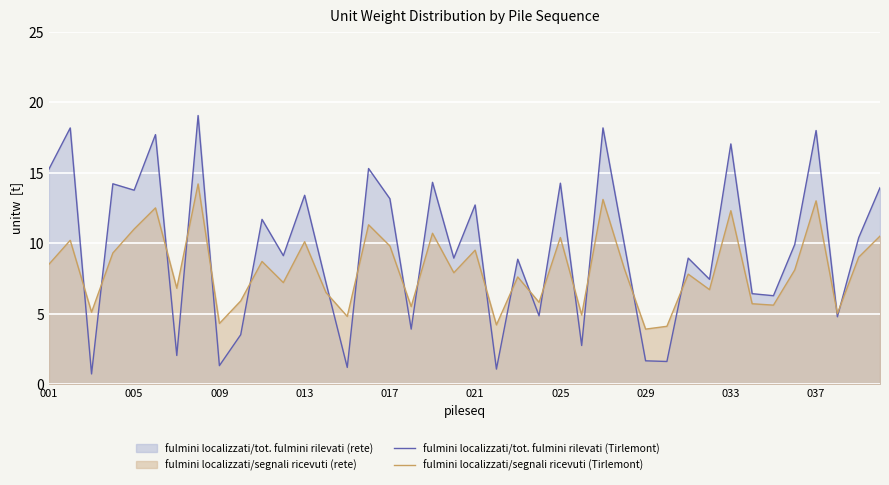

List the series in order of their overall mean, highest first.

fulmini localizzati/tot. fulmini rilevati (Tirlemont), fulmini localizzati/segnali ricevuti (Tirlemont)